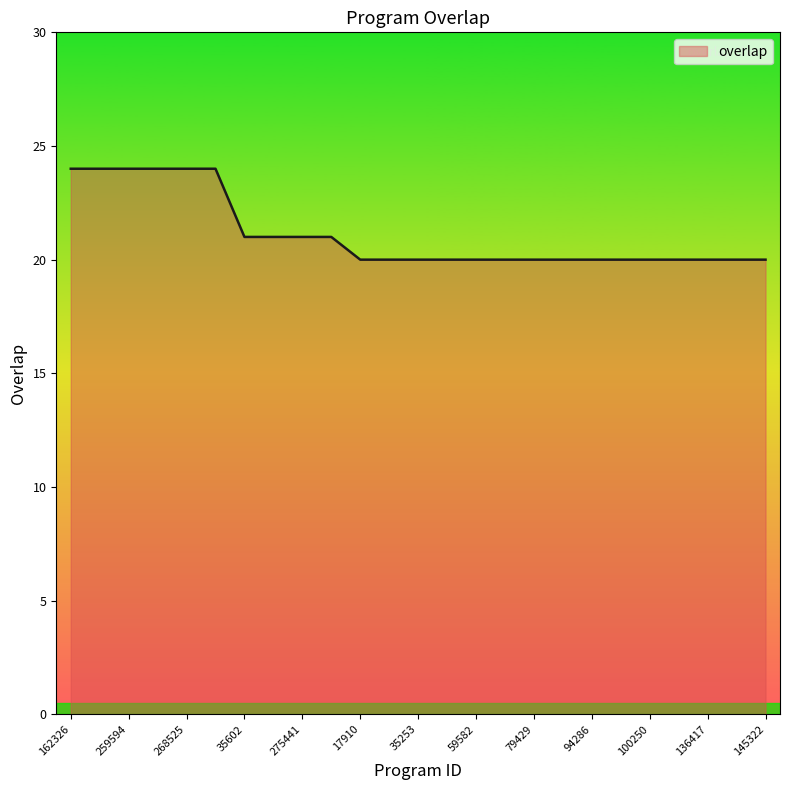

What is the maximum value shown in the chart?

24